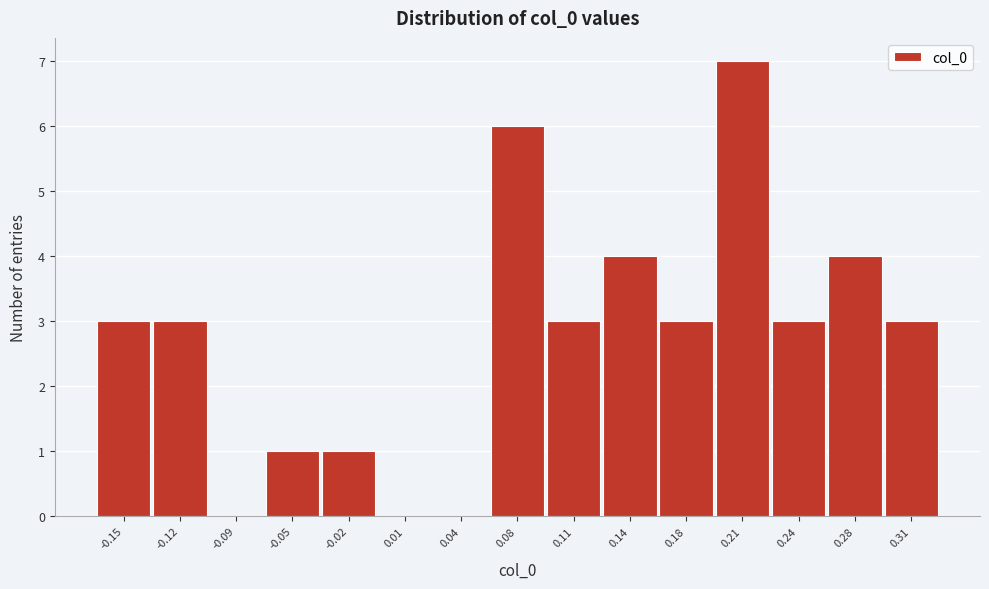

Reading right to left, list all the values displayed in this chart.

0.31=3	0.28=4	0.24=3	0.21=7	0.18=3	0.14=4	0.11=3	0.08=6	0.04=0	0.01=0	-0.02=1	-0.05=1	-0.09=0	-0.12=3	-0.15=3